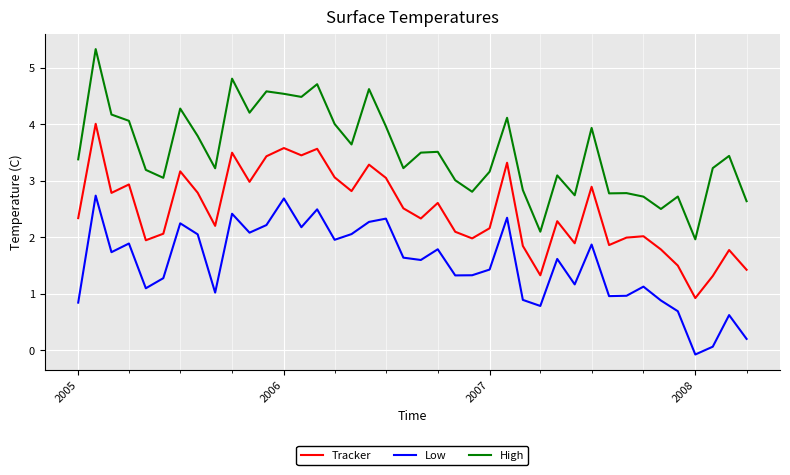

What are all the series names shown in the legend?

Tracker, Low, High